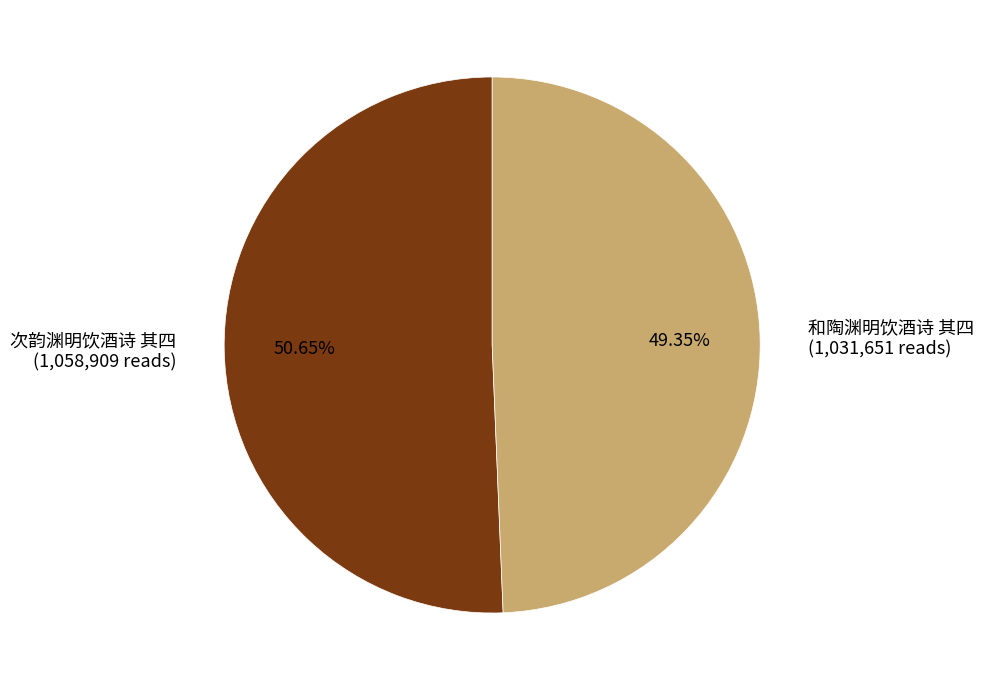

Count the number of slices in the pie.

2